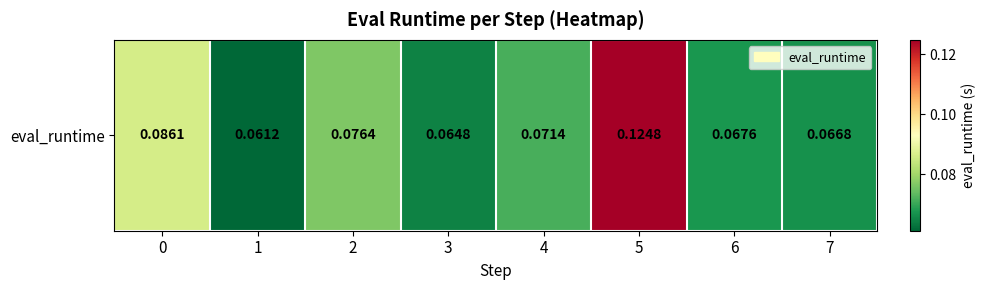

Is it true that the value at 7 is 0.1?

False